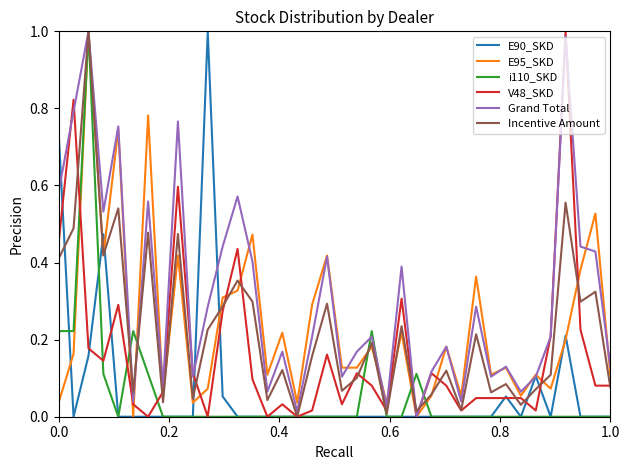

Which series has the largest total across all categories?

Grand Total